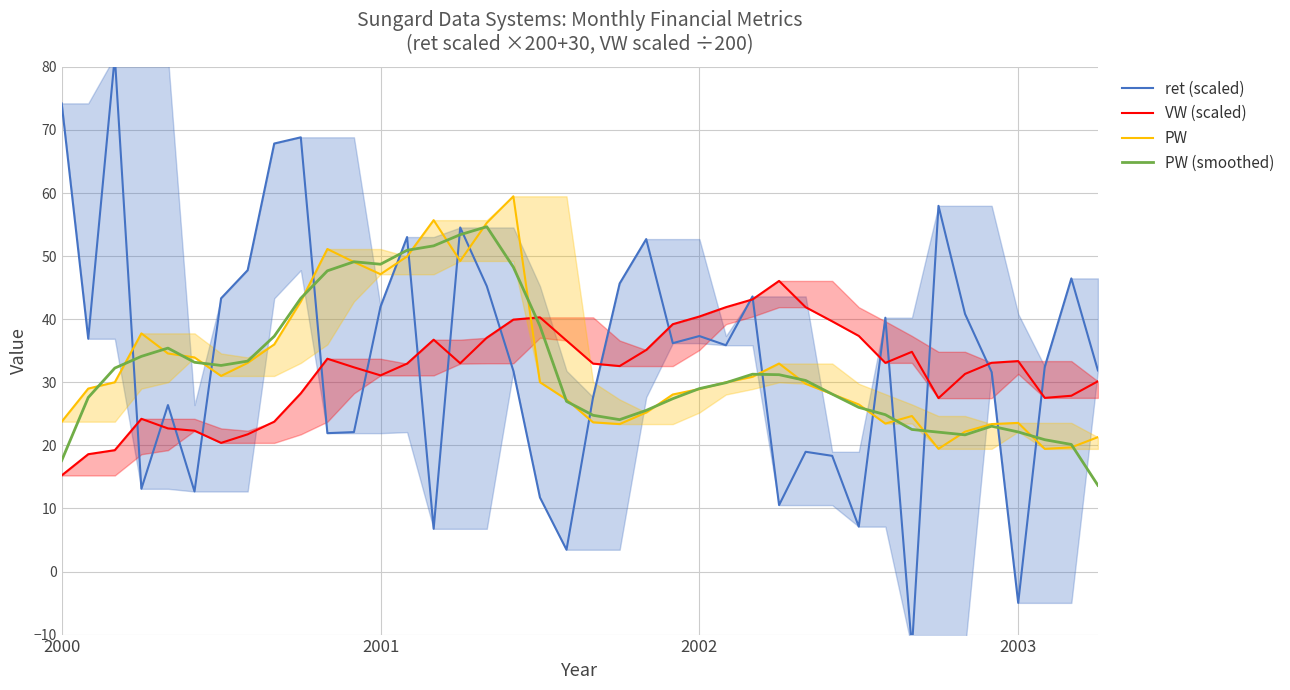

At how many categories does at least one series exceed 35?

33